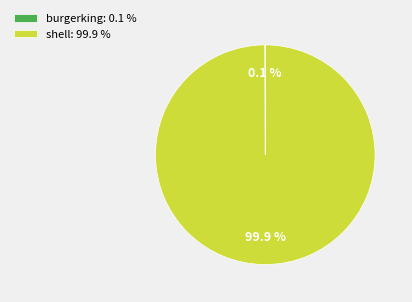

To the nearest percent, what is the average slice percentage?

50%